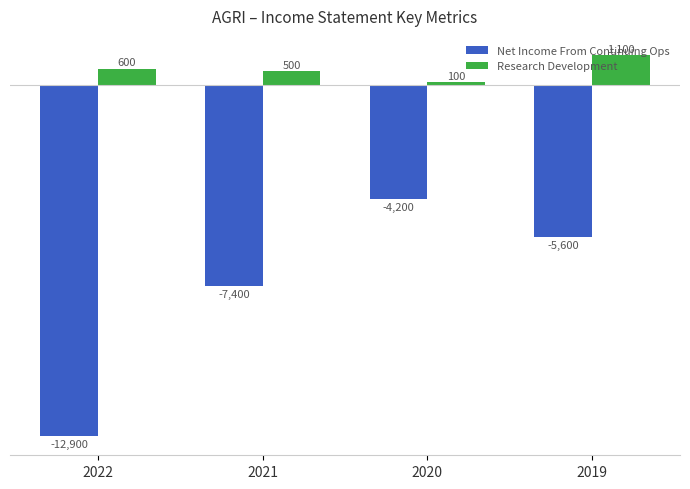

How many values in the Research Development series are below 600?

2